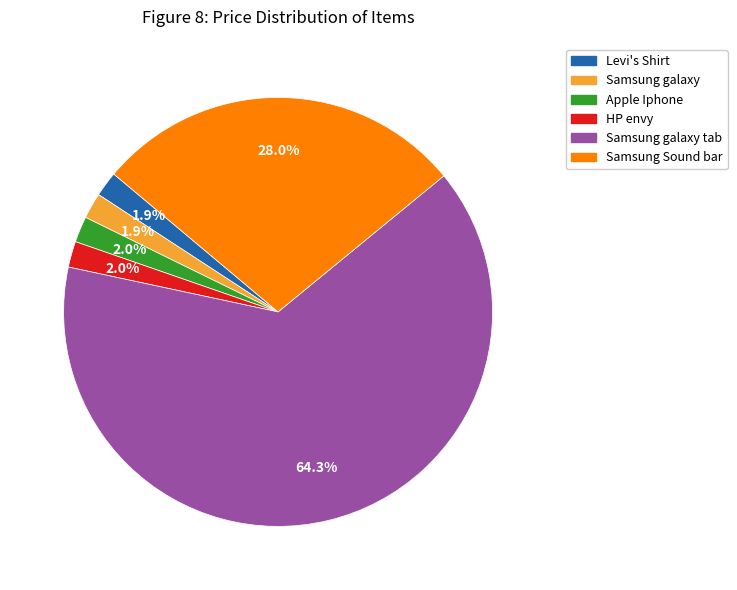

To the nearest percent, what is the difference between the Samsung Sound bar and Apple Iphone slice percentages?

26%